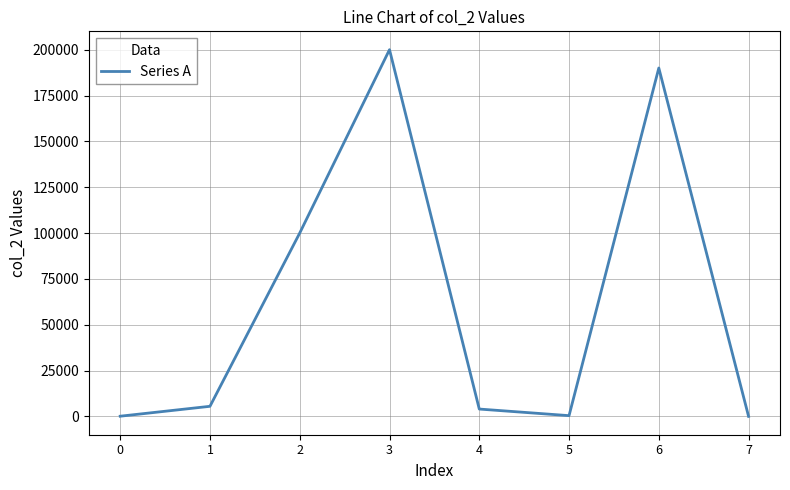

What is the sum of all values?

500000